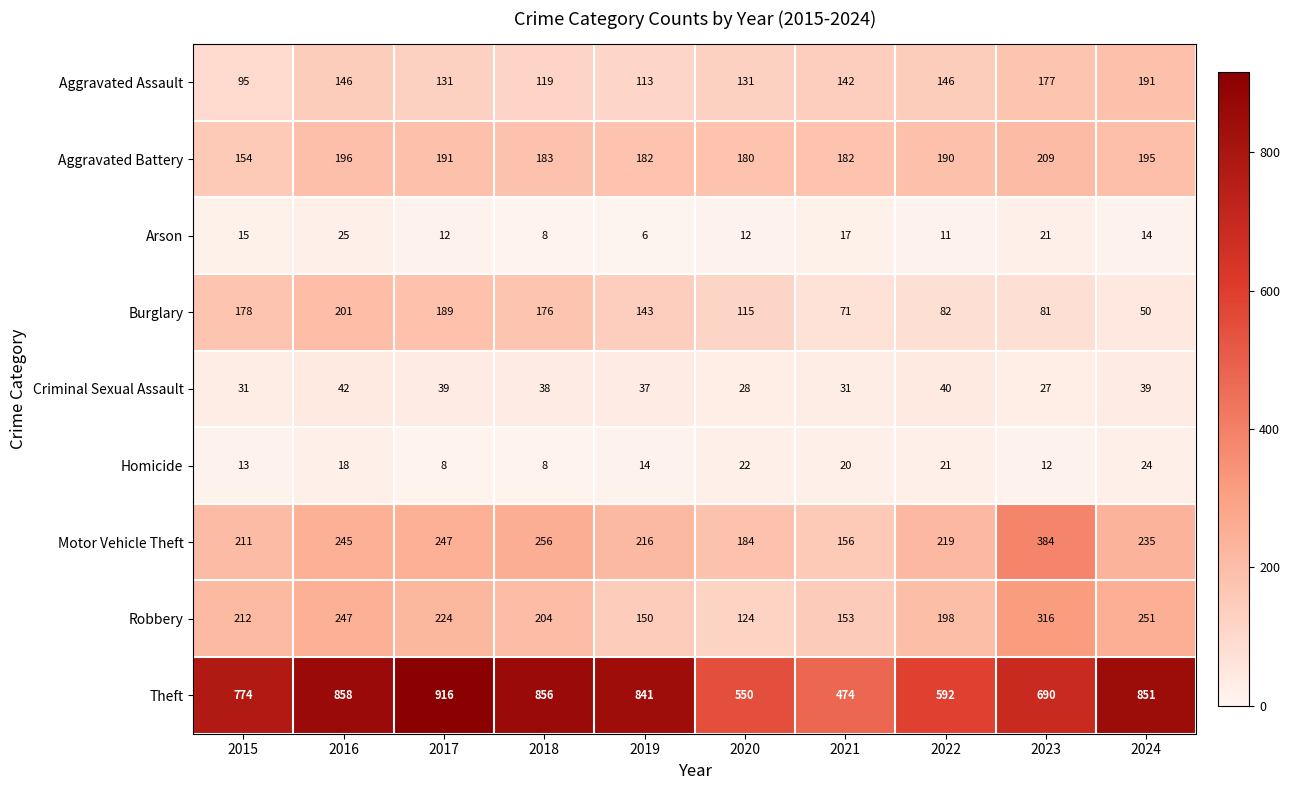

What is the highest value of the Motor Vehicle Theft series?

384